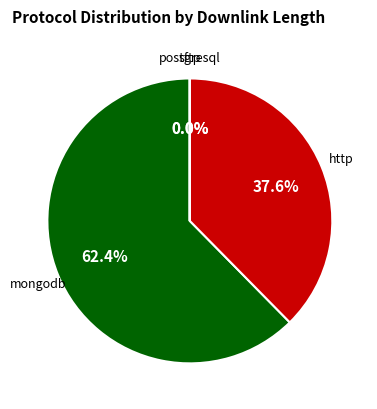

Is there any slice that represents more than half of the pie?

Yes